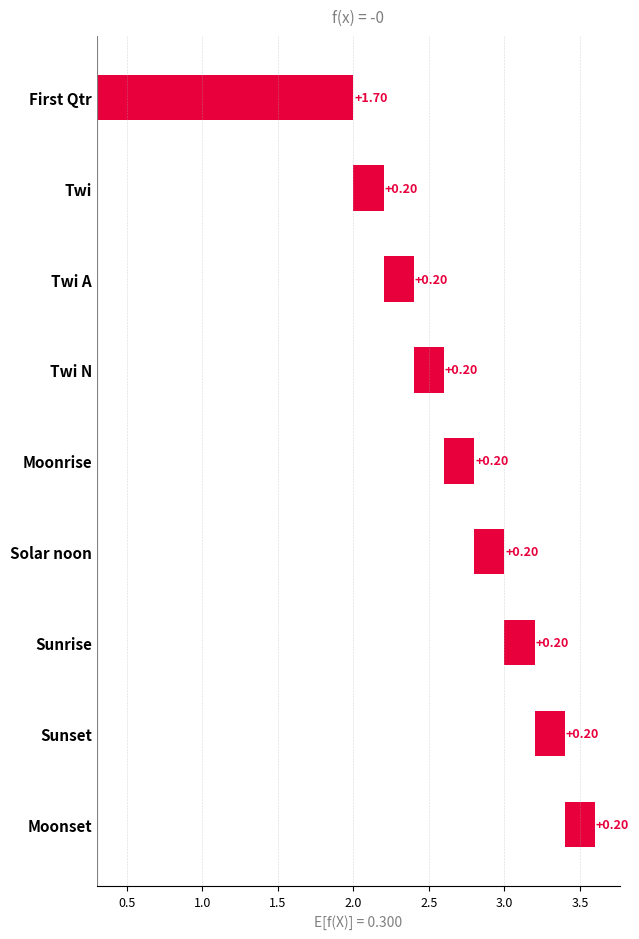

What is the minimum value shown in the chart?

0.2